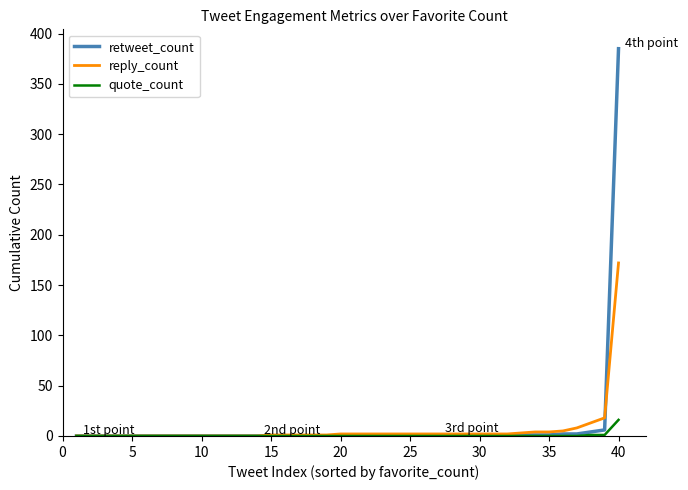

What is the maximum value shown in the chart?

385